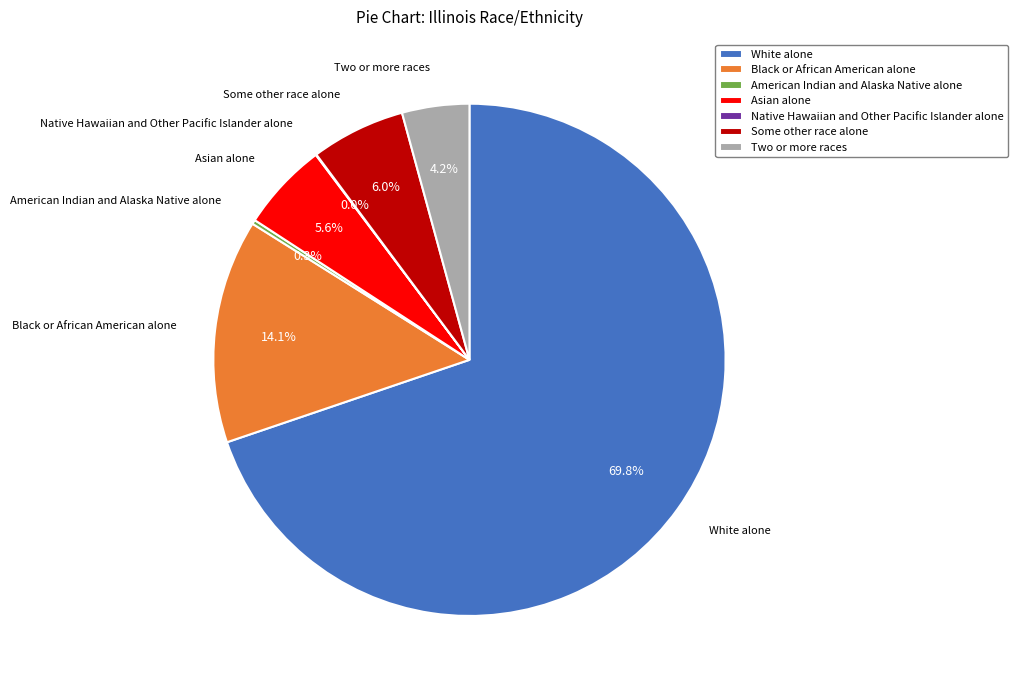

Which category has the biggest portion of the pie?

White alone